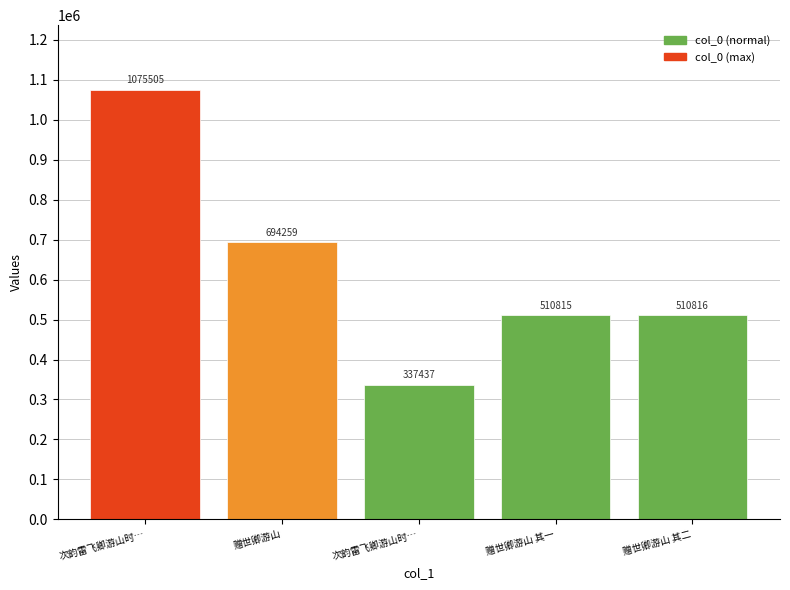

How many series are shown in this chart?

1